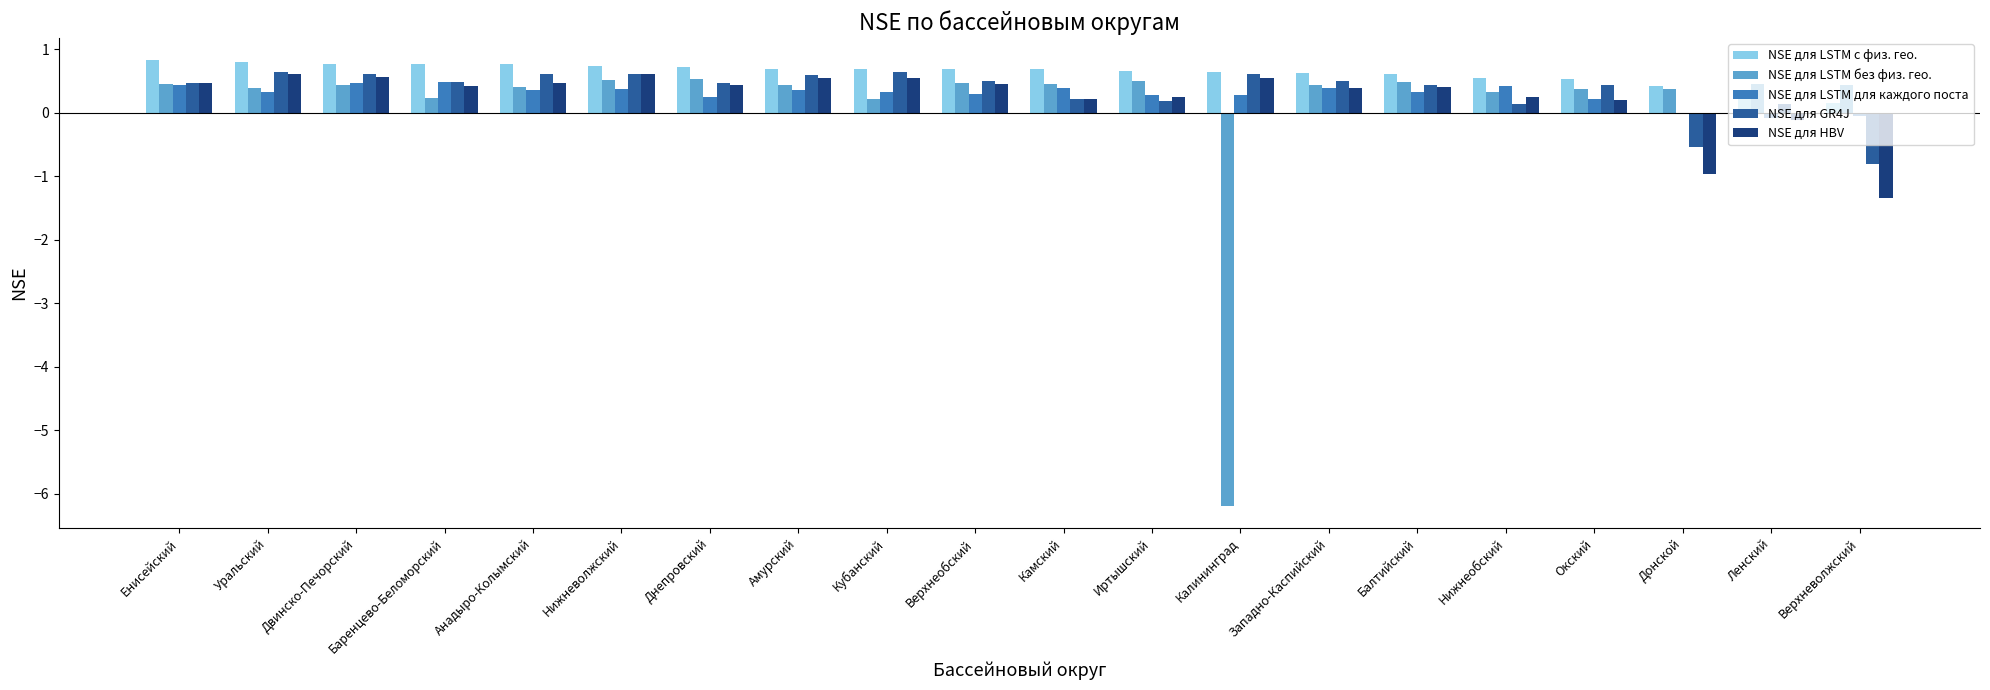

Read the NSE для LSTM для каждого поста value at Кубанский.

0.3